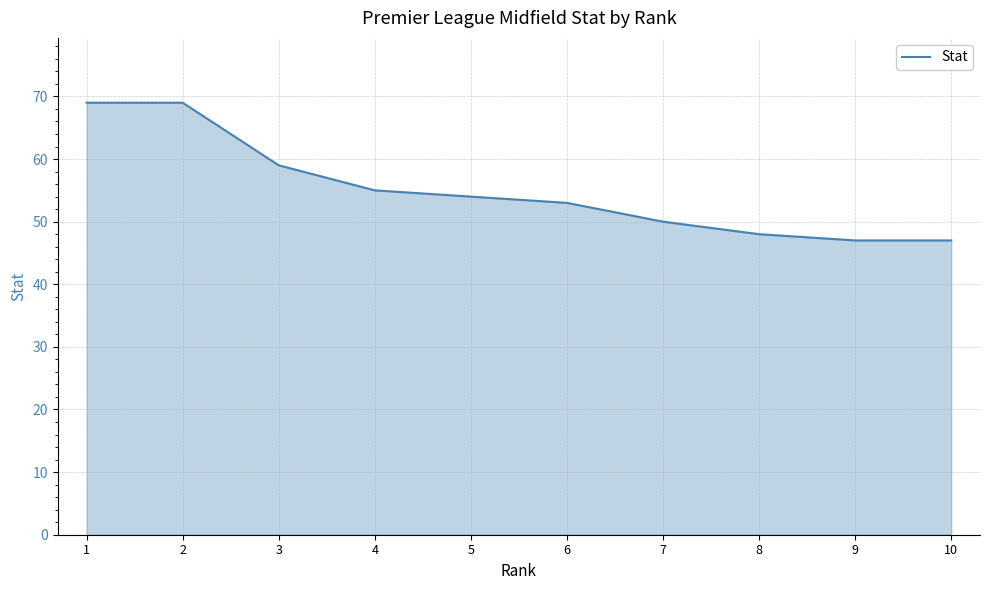

What is the ratio of the value at 5 to the value at 2?

0.8